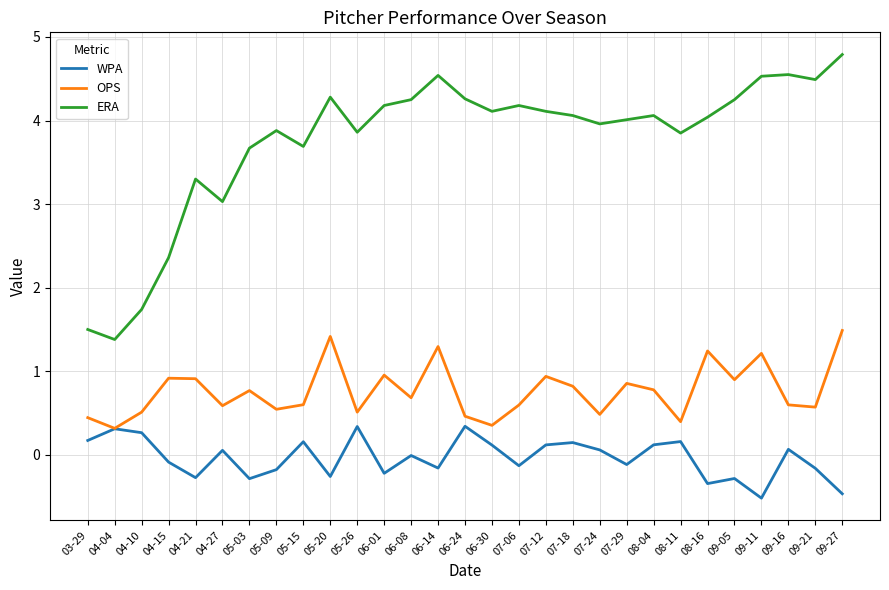

Between 05-09 and 09-21, which series saw the biggest shift?

ERA